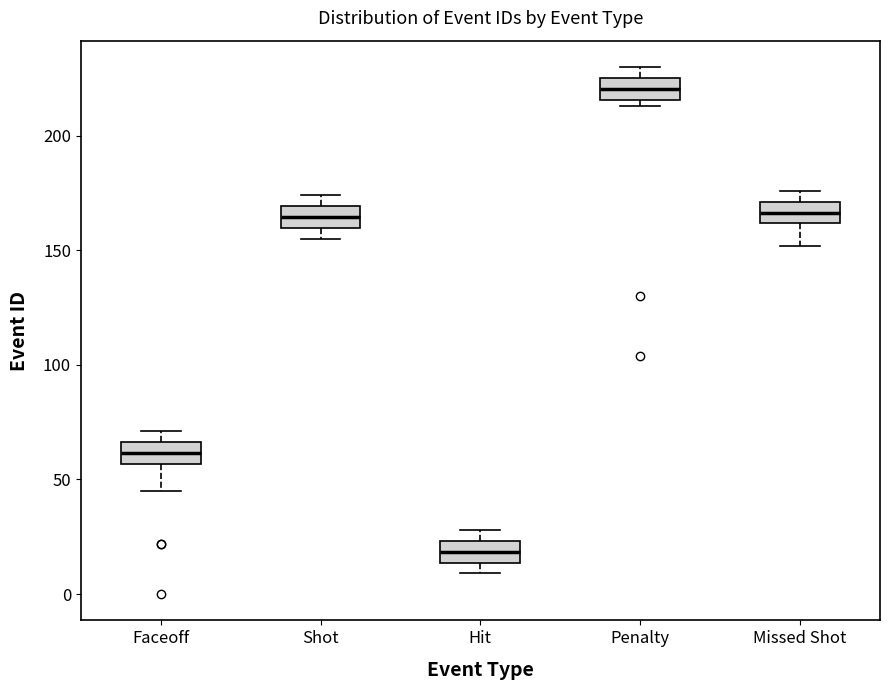

Where is the lower edge of the box for Faceoff on the y-axis? The values are not printed on the chart, so give them approximately, as read against the axis.

55